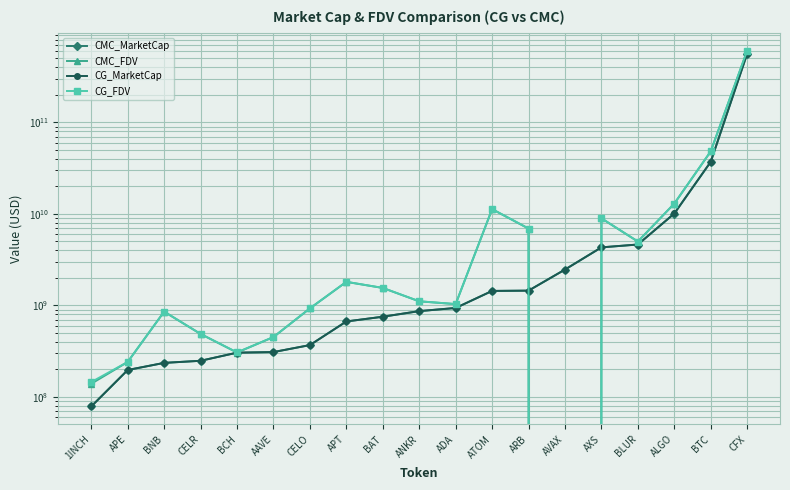

What is the difference between the maximum and second lowest values in the CG_FDV series?

611116576412.0